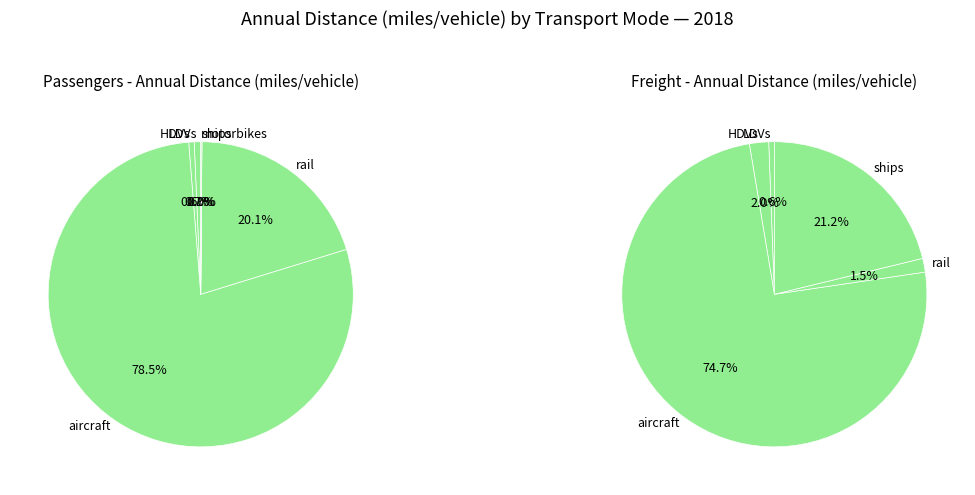

To the nearest percent, what is the difference between the HDVs and aircraft slice percentages?

78%